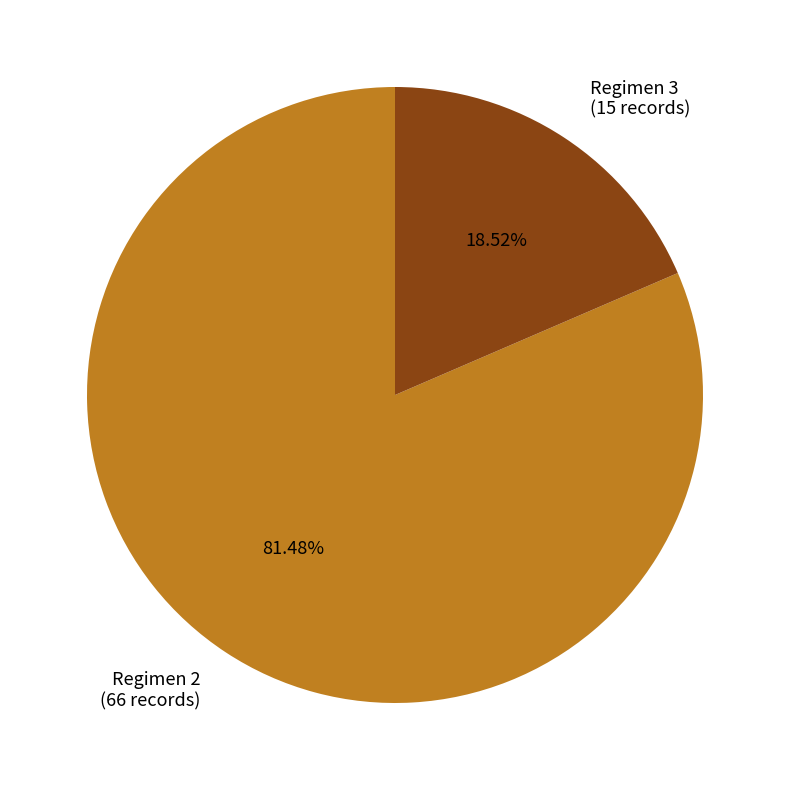

Combined, do Regimen 2 (66 records) and Regimen 3 (15 records) account for over 50%?

Yes